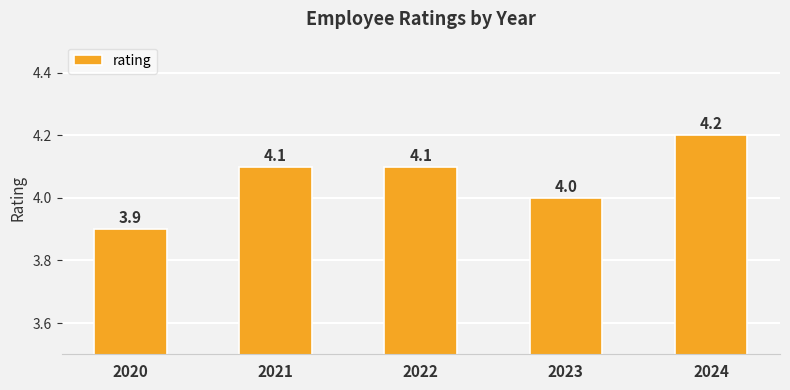

How many data points are less than 4?

1